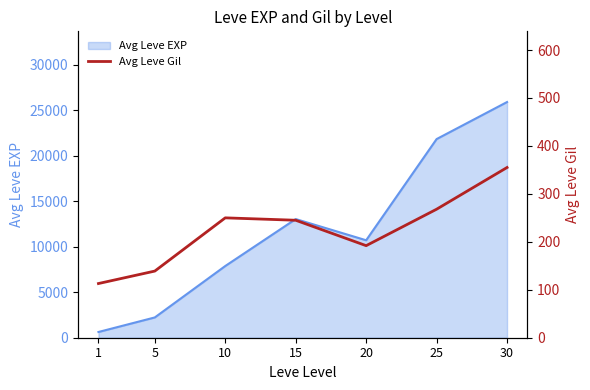

List the labels in order of Avg Leve EXP value, largest first.

30, 25, 15, 20, 10, 5, 1